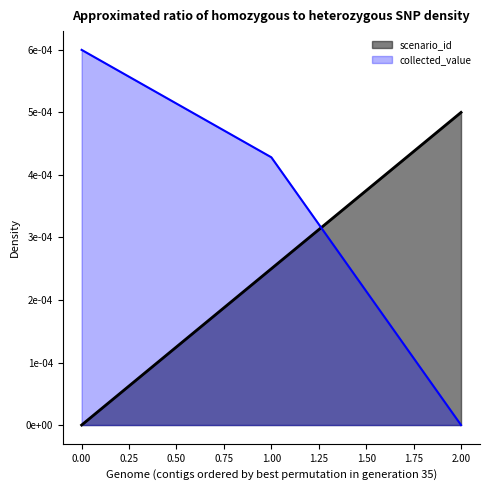

What are all the series names shown in the legend?

scenario_id, collected_value